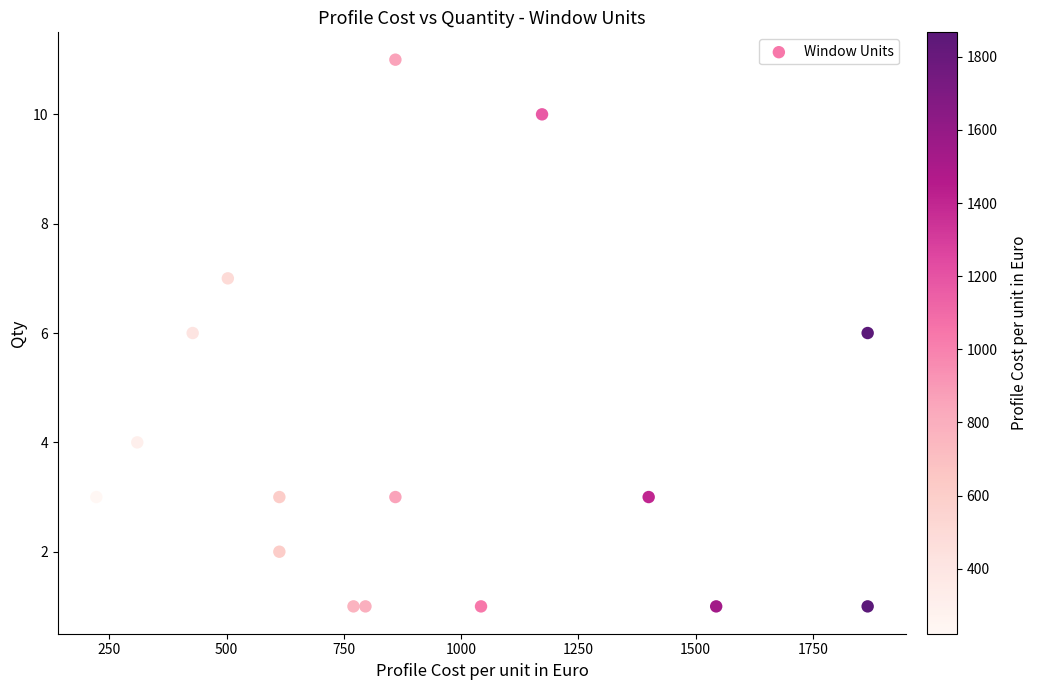

What is the range of Y values (max minus min)?

10